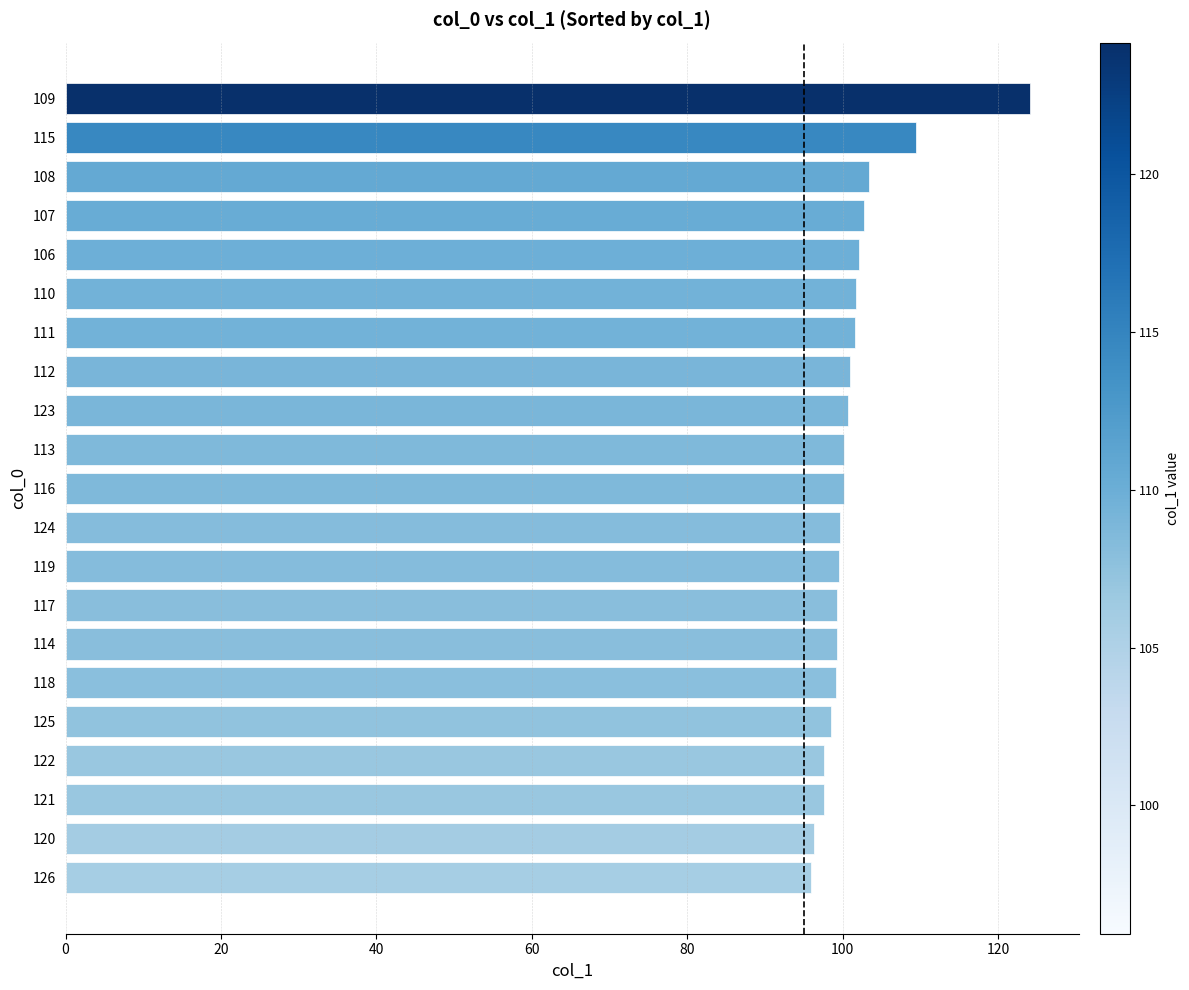

Which label corresponds to the largest value in the chart?

109